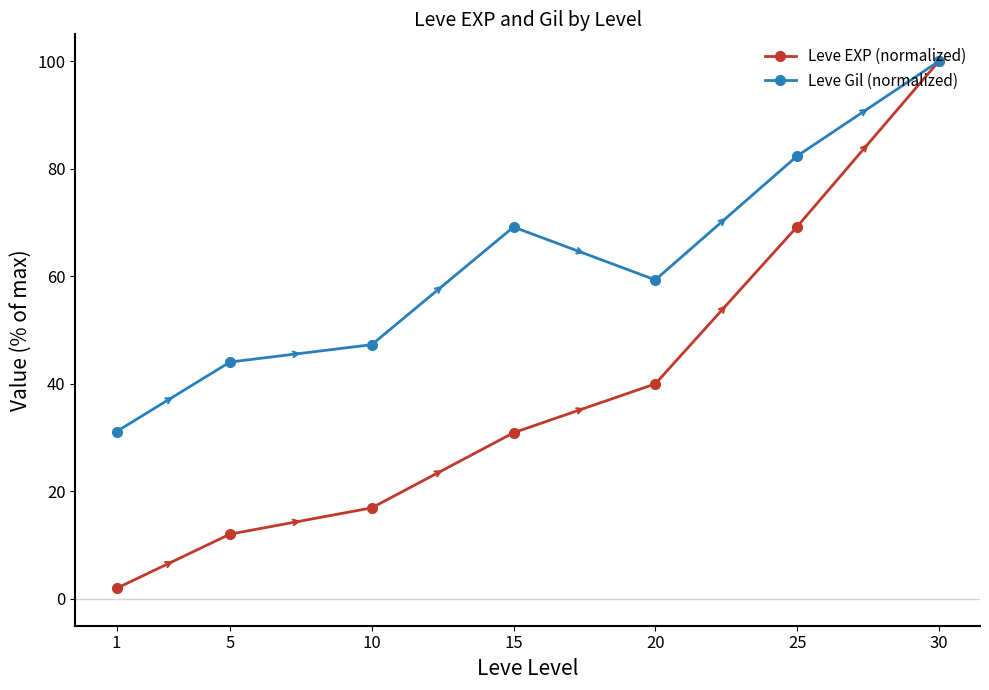

Reading left to right, what are all the values shown in this chart?

Leve EXP (normalized): 2.0	12.0	16.9	30.9	40.0	69.2	100.0
Leve Gil (normalized): 31.1	44.0	47.3	69.2	59.3	82.4	100.0